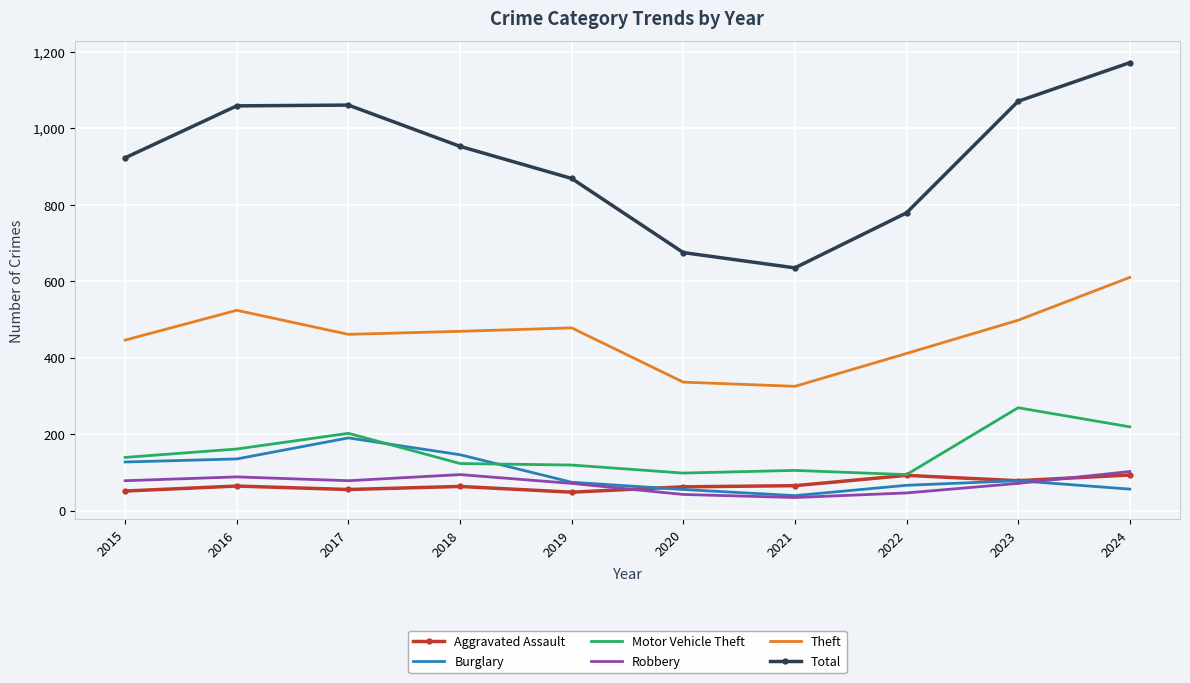

Which category has the lowest value in the Theft series?

2021